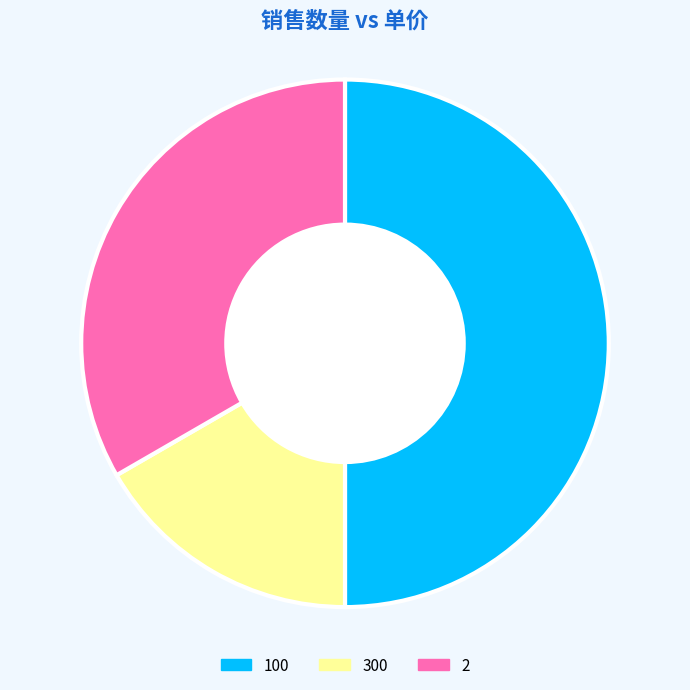

Does 2 represent more than half of the total?

No